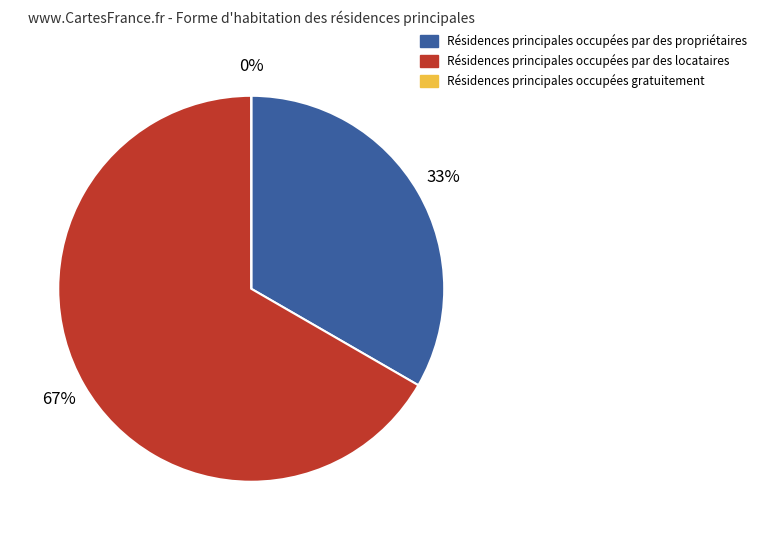

Which slice is the largest?

2